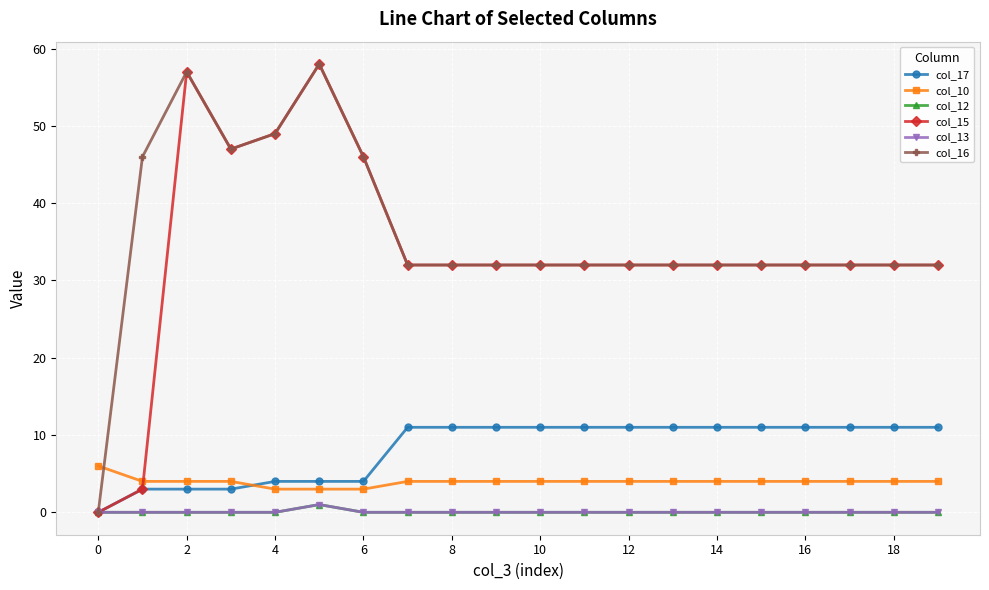

Reading left to right, list all the values displayed in this chart.

col_17: 0	3	3	3	4	4	4	11	11	11	11	11	11	11	11	11	11	11	11	11
col_10: 6	4	4	4	3	3	3	4	4	4	4	4	4	4	4	4	4	4	4	4
col_12: 0	0	0	0	0	1	0	0	0	0	0	0	0	0	0	0	0	0	0	0
col_15: 0	3	57	47	49	58	46	32	32	32	32	32	32	32	32	32	32	32	32	32
col_13: 0	0	0	0	0	1	0	0	0	0	0	0	0	0	0	0	0	0	0	0
col_16: 0	46	57	47	49	58	46	32	32	32	32	32	32	32	32	32	32	32	32	32